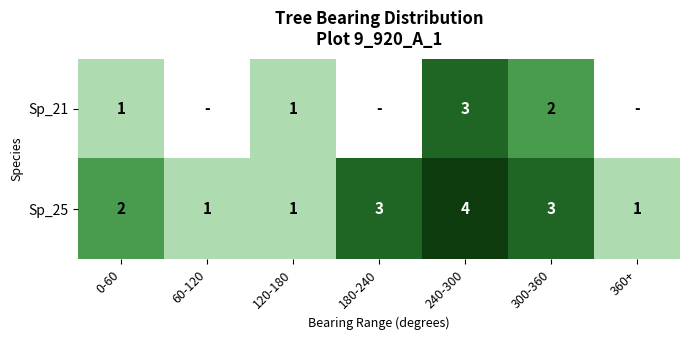

Is it true that Sp_25 equals 3 at 180-240?

True